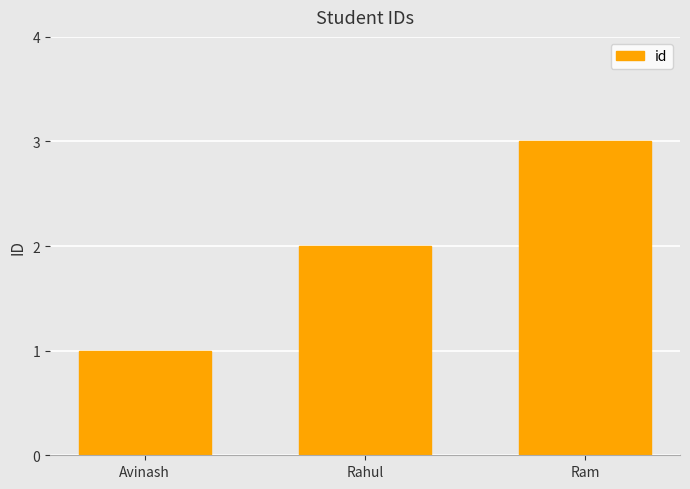

Which category has the lowest value across all series?

Avinash